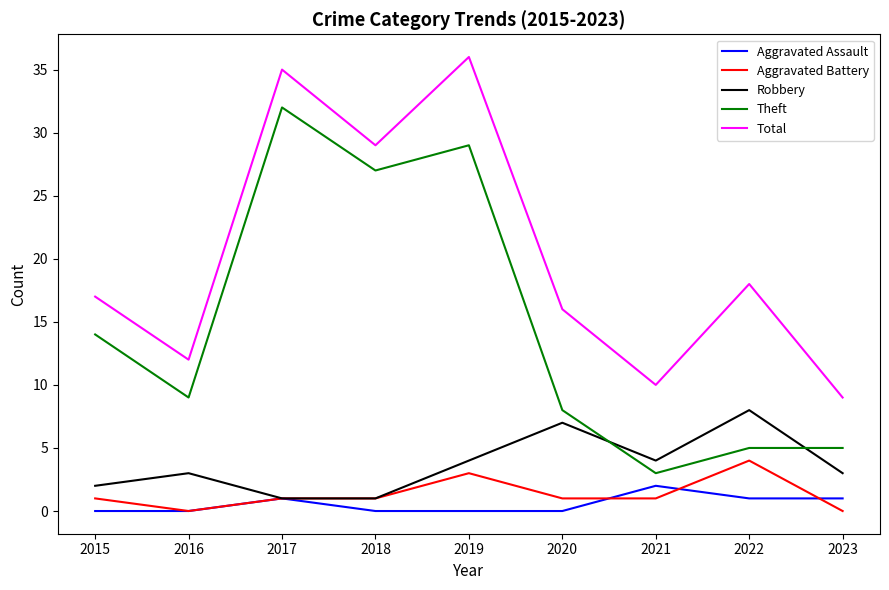

What is the difference between the highest and lowest values at 2016?

12